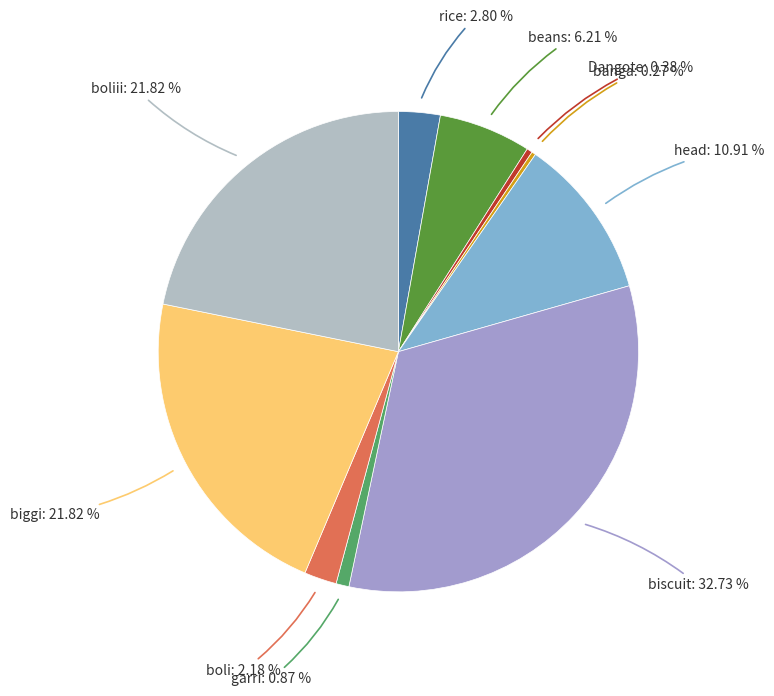

Which slice is the largest?

biscuit